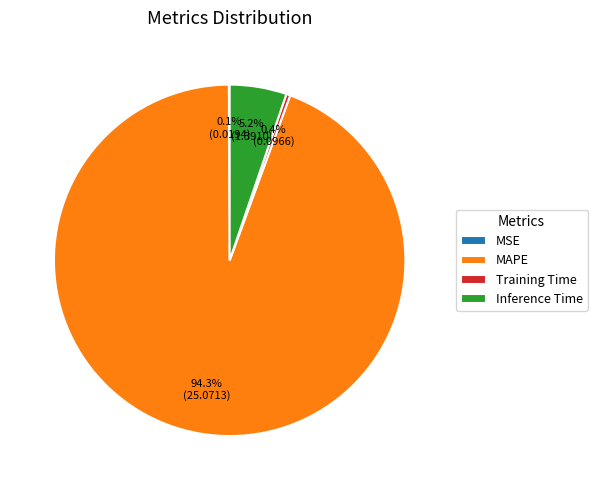

To the nearest percent, what is the difference between the largest and smallest slice percentages?

94%